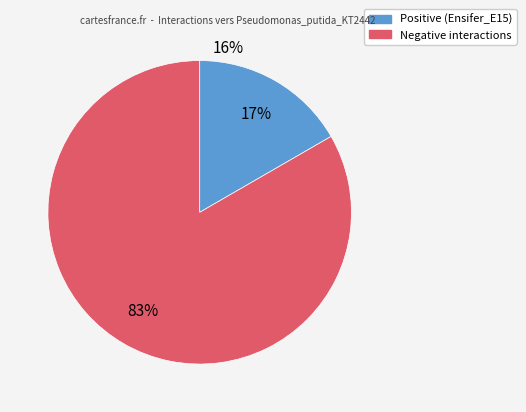

How many slices are in this pie chart?

2